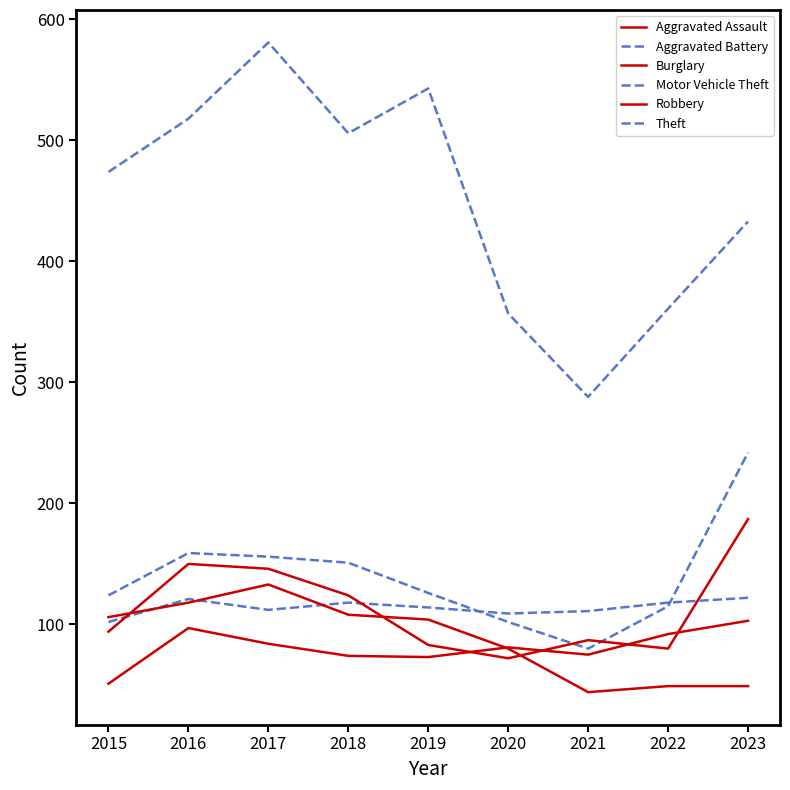

How many lines are shown in the chart?

6